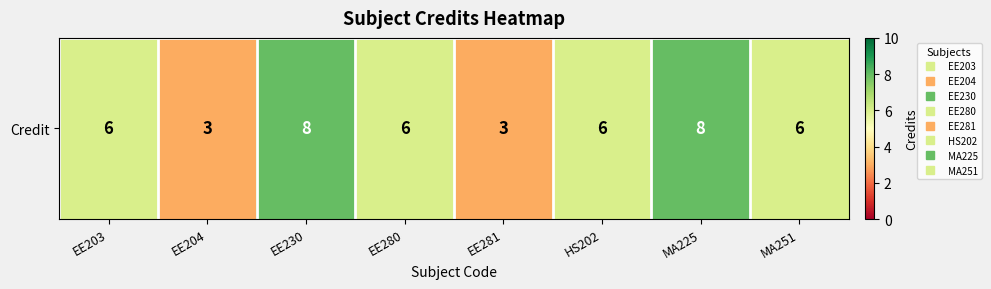

True or false: the data shows 9 at EE280.

False